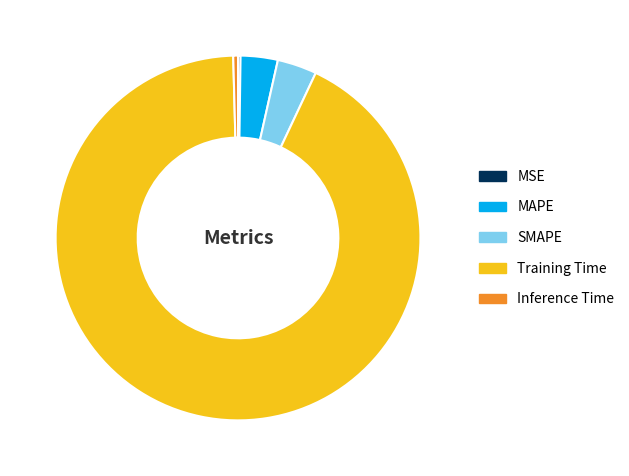

Does any single category account for the majority?

Yes